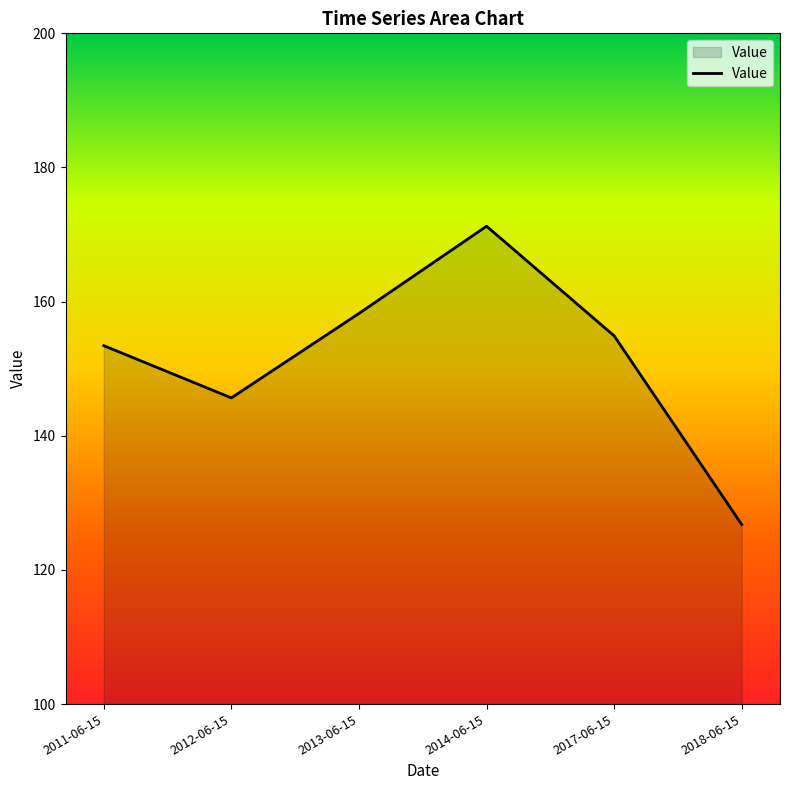

What is the ratio of the value at 2014-06-15 to the value at 2017-06-15?

1.1